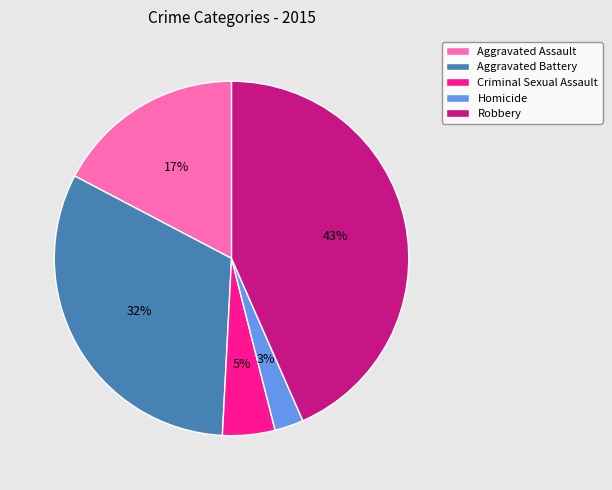

Which category has the biggest portion of the pie?

Robbery